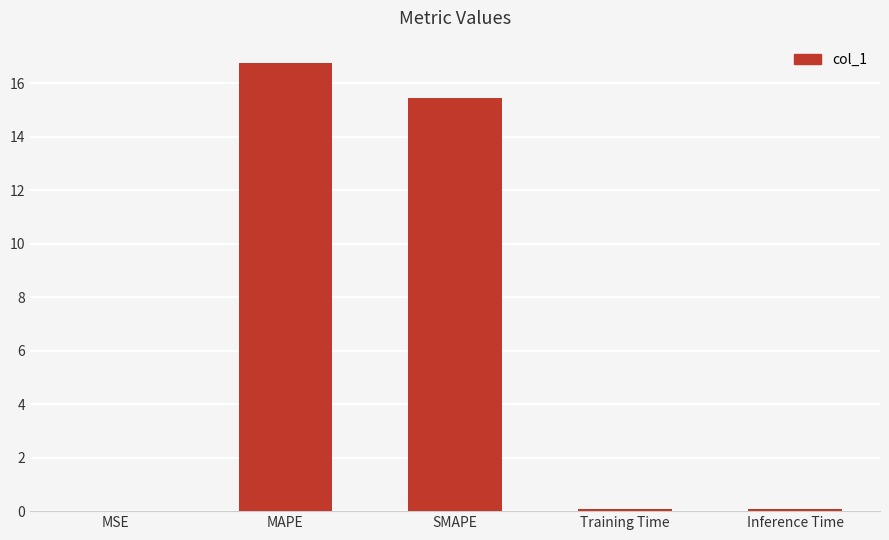

What is the change in value from MSE to Training Time?

+0.1